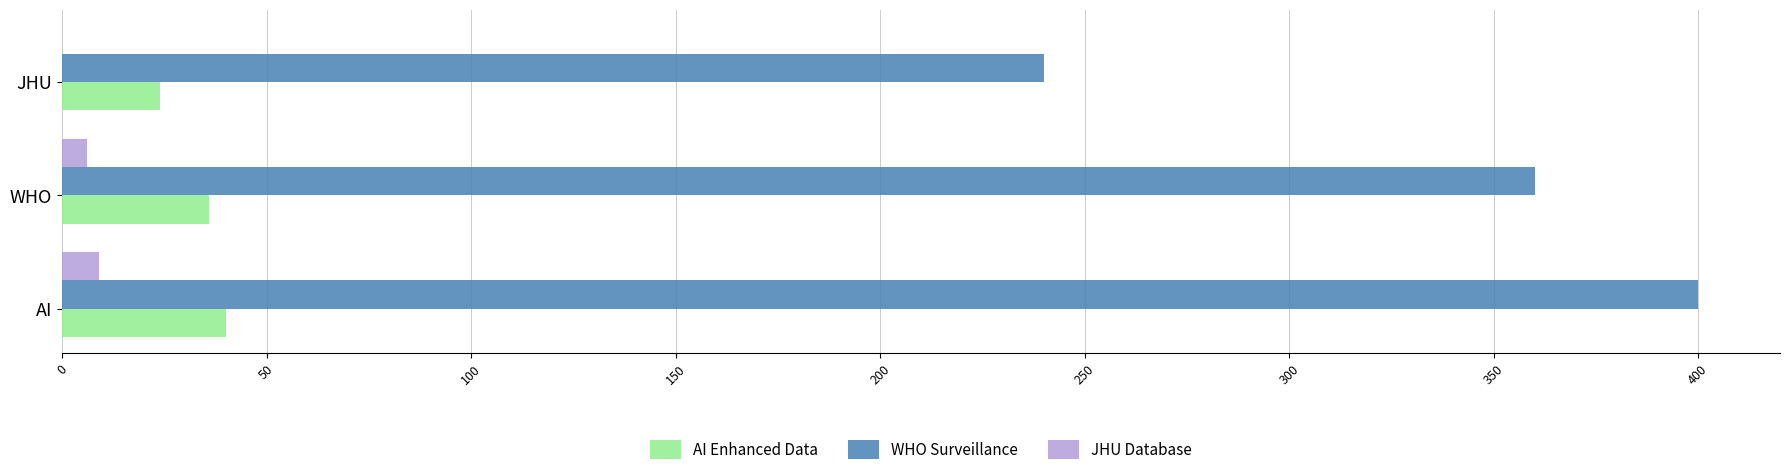

Is the value of WHO Surveillance at JHU greater than the value of JHU Database at WHO?

Yes